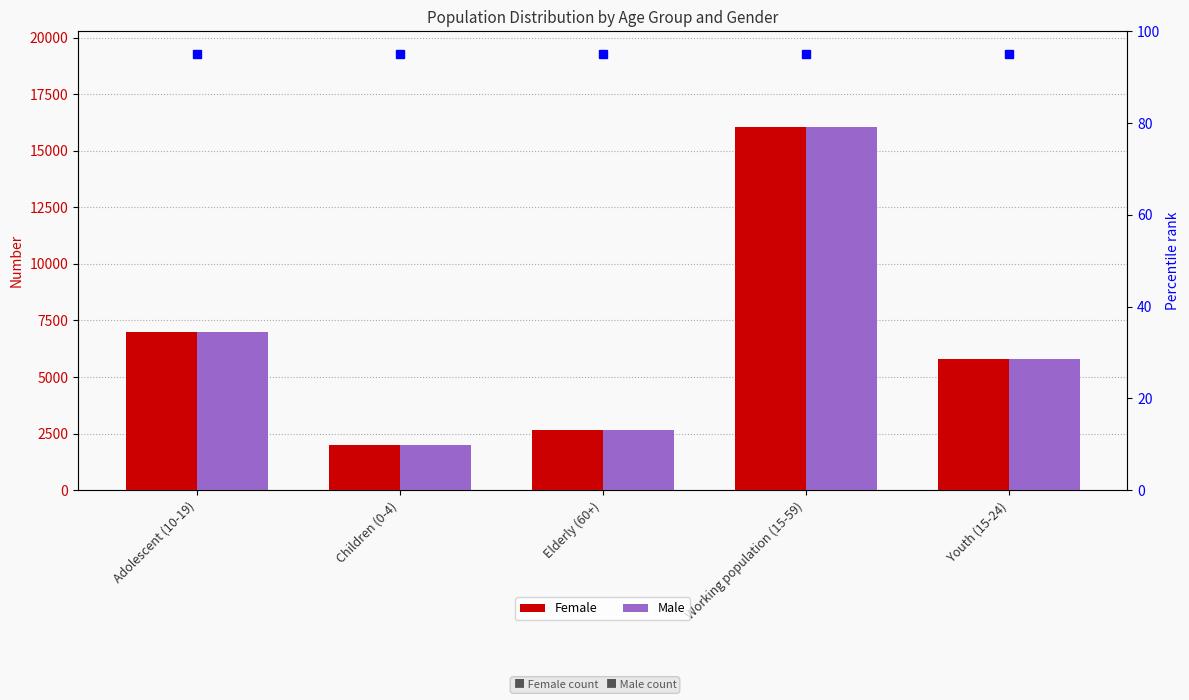

What is the sum of all Male values?

33489